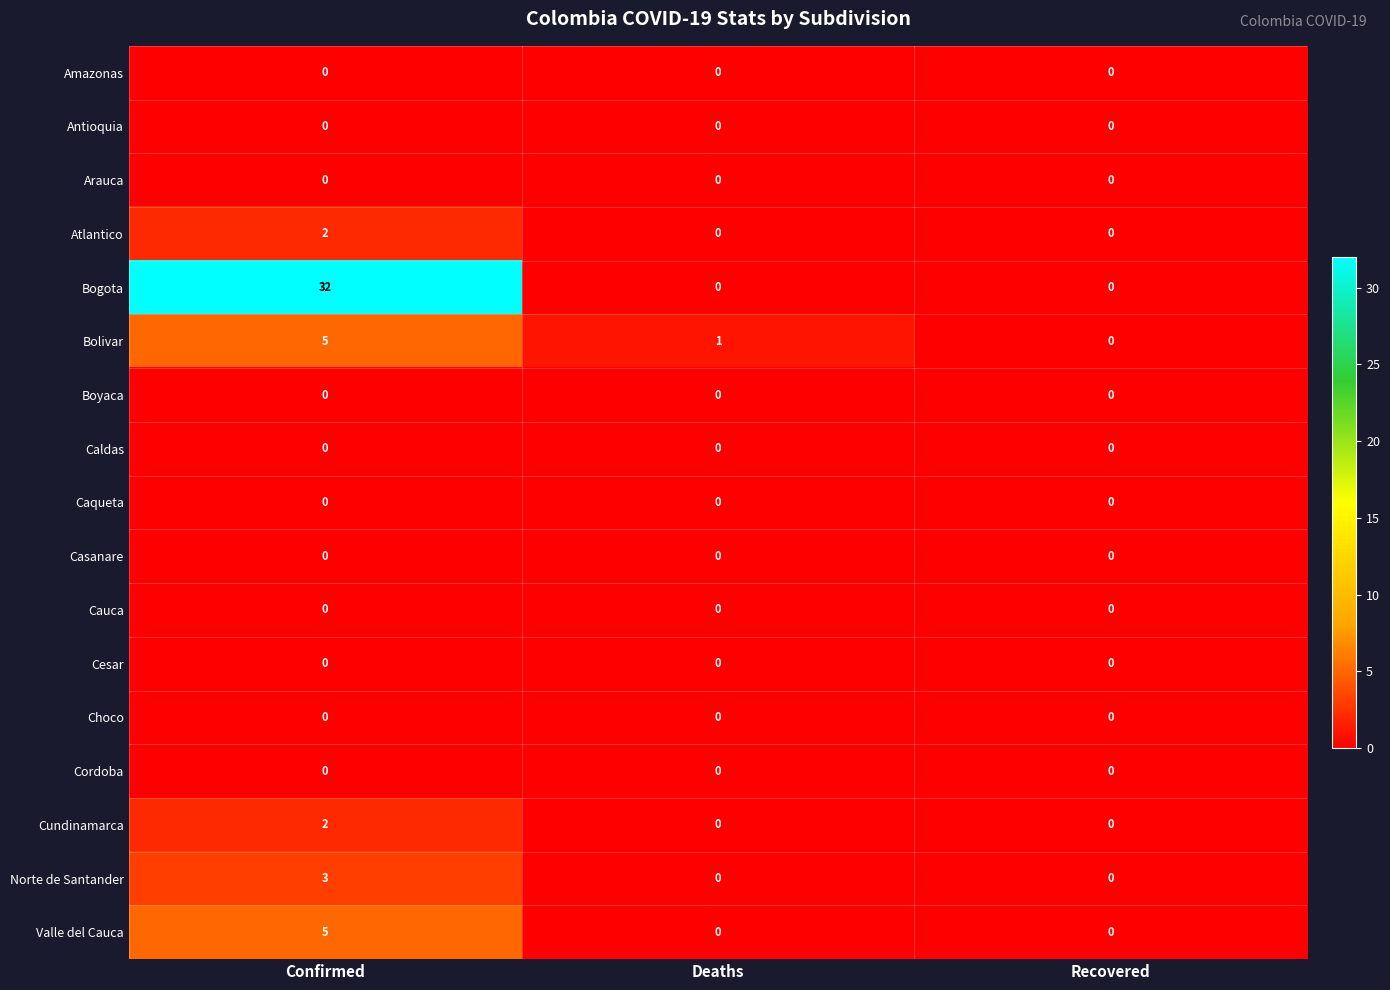

Is it true that Caldas equals 0 at Recovered?

True